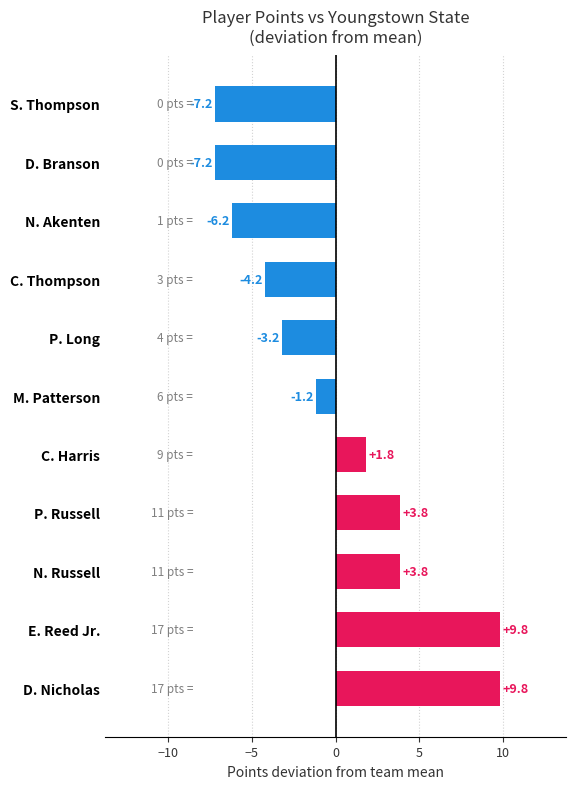

What is the greatest value displayed?

9.8